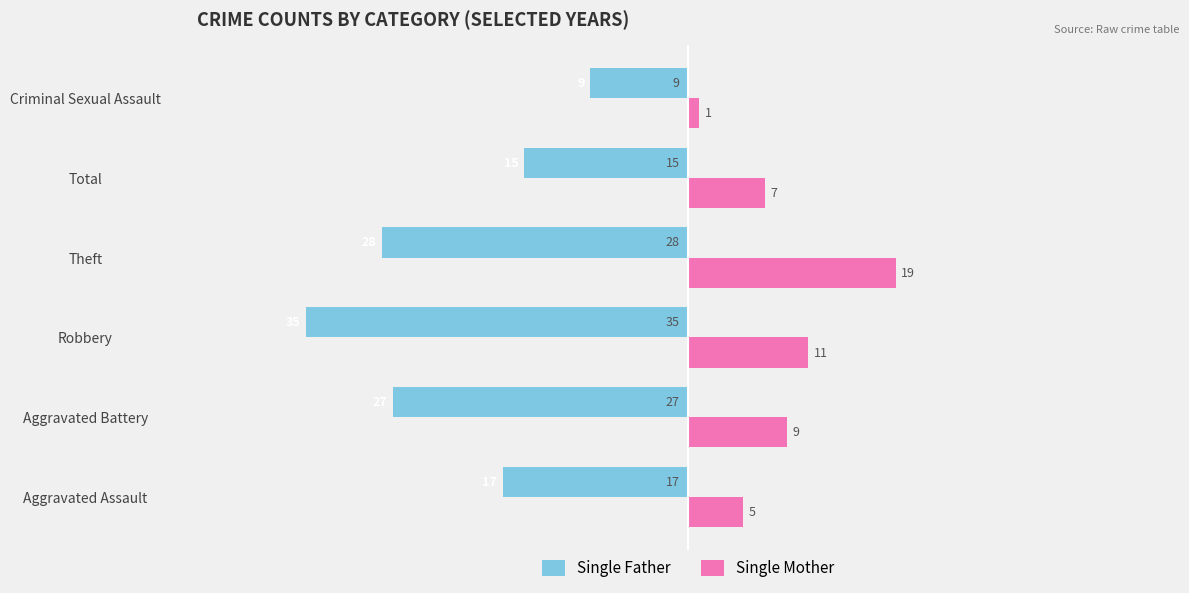

What are all the series names shown in the legend?

Single Father, Single Mother